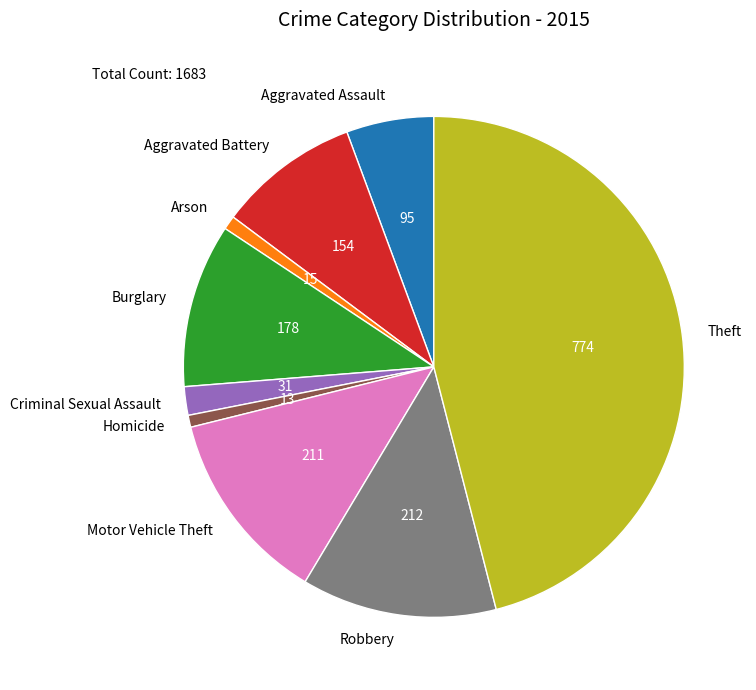

How many segments does this pie chart have?

9